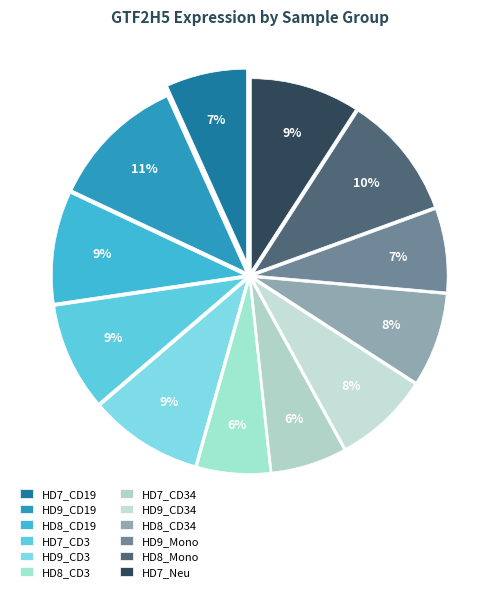

Which slice is the largest?

HD9_CD19